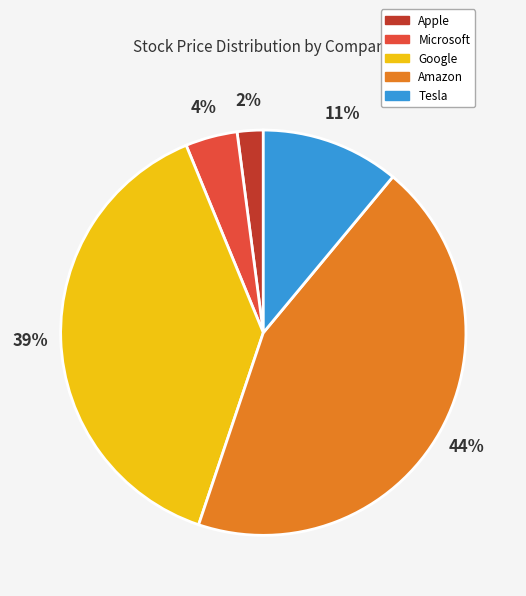

To the nearest percent, what is the difference between the Tesla and Amazon slice percentages?

33%